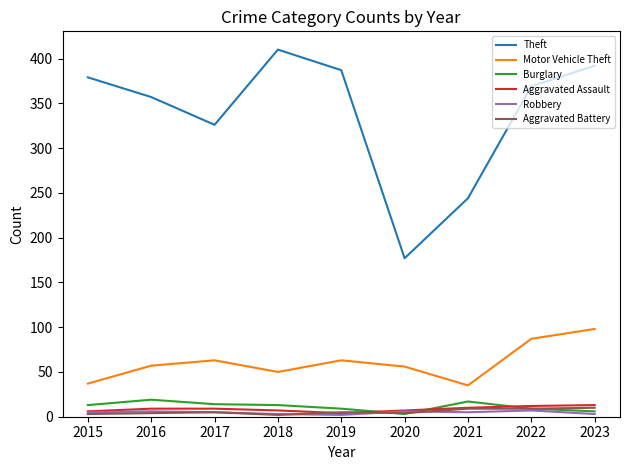

Is the value of Burglary at 2018 greater than the value of Motor Vehicle Theft at 2016?

No